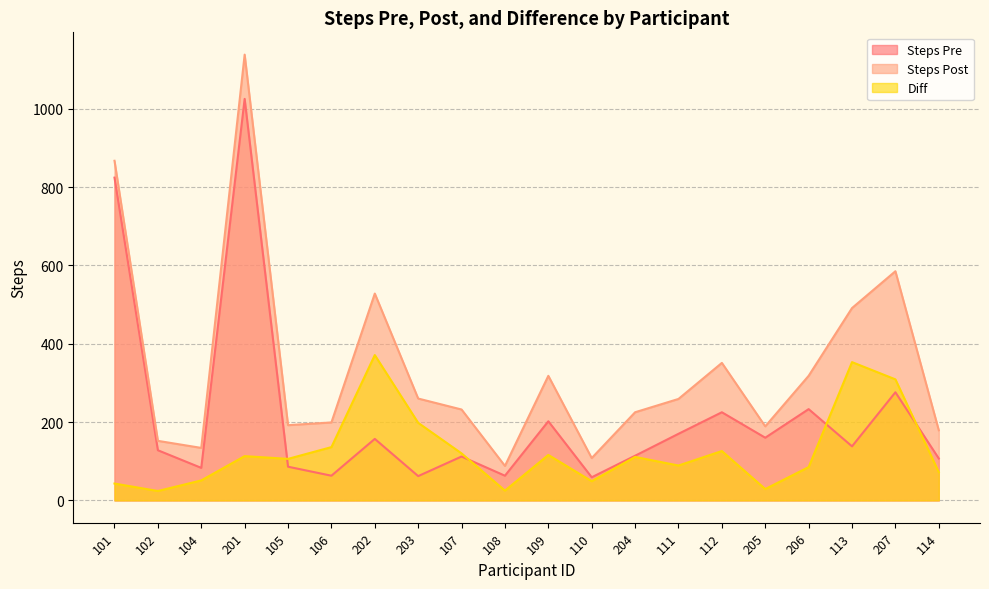

What position from the right is 104?

18